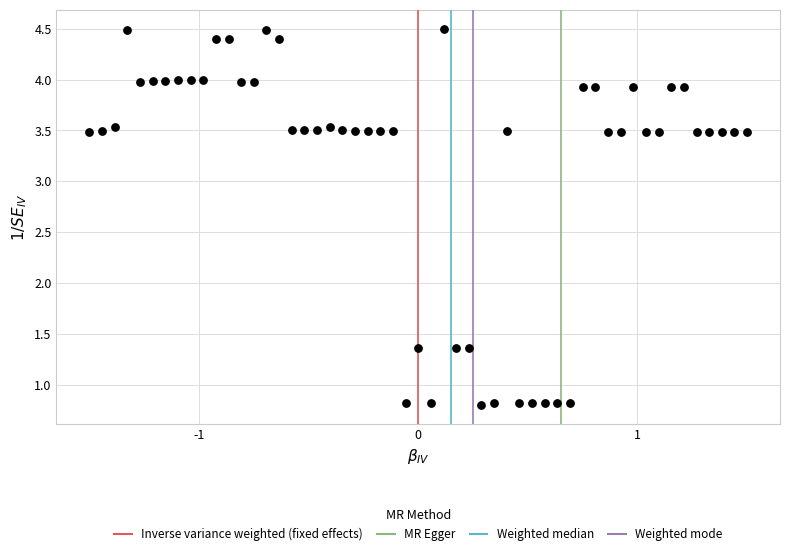

What is the range of Y values (max minus min)?

3.7